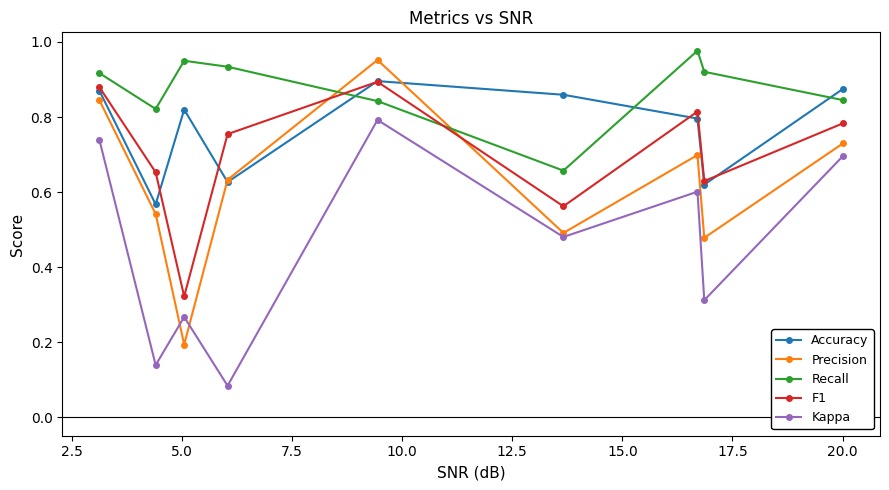

Rank the series by their average value, from highest to lowest.

Recall, Accuracy, F1, Precision, Kappa